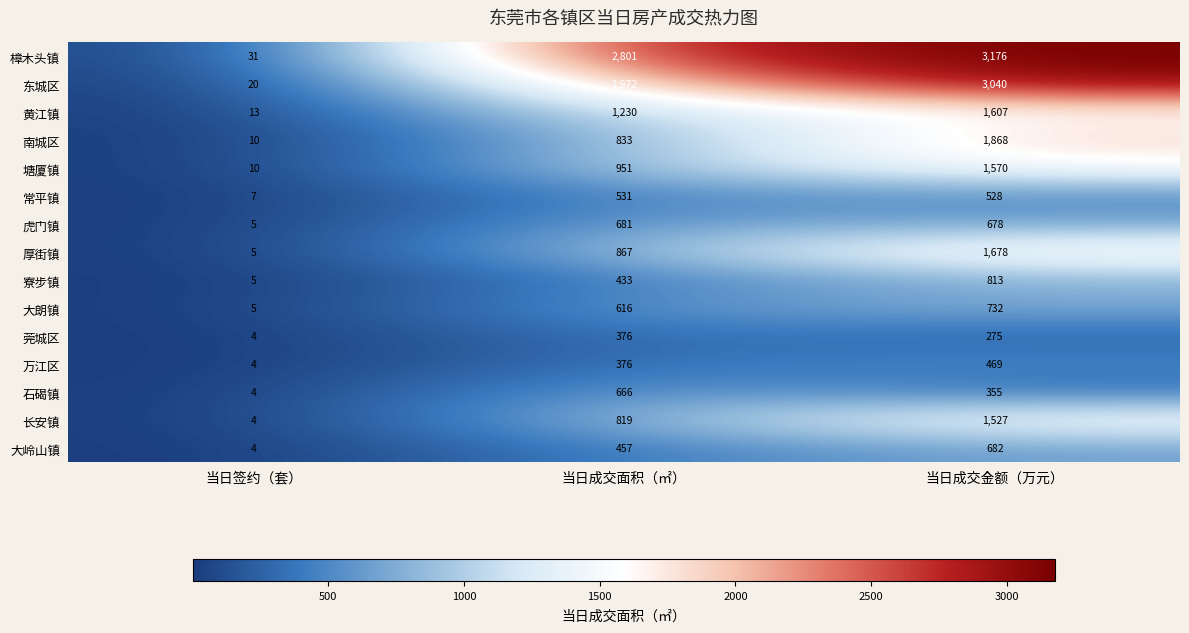

At how many categories does at least one series exceed 2576?

2